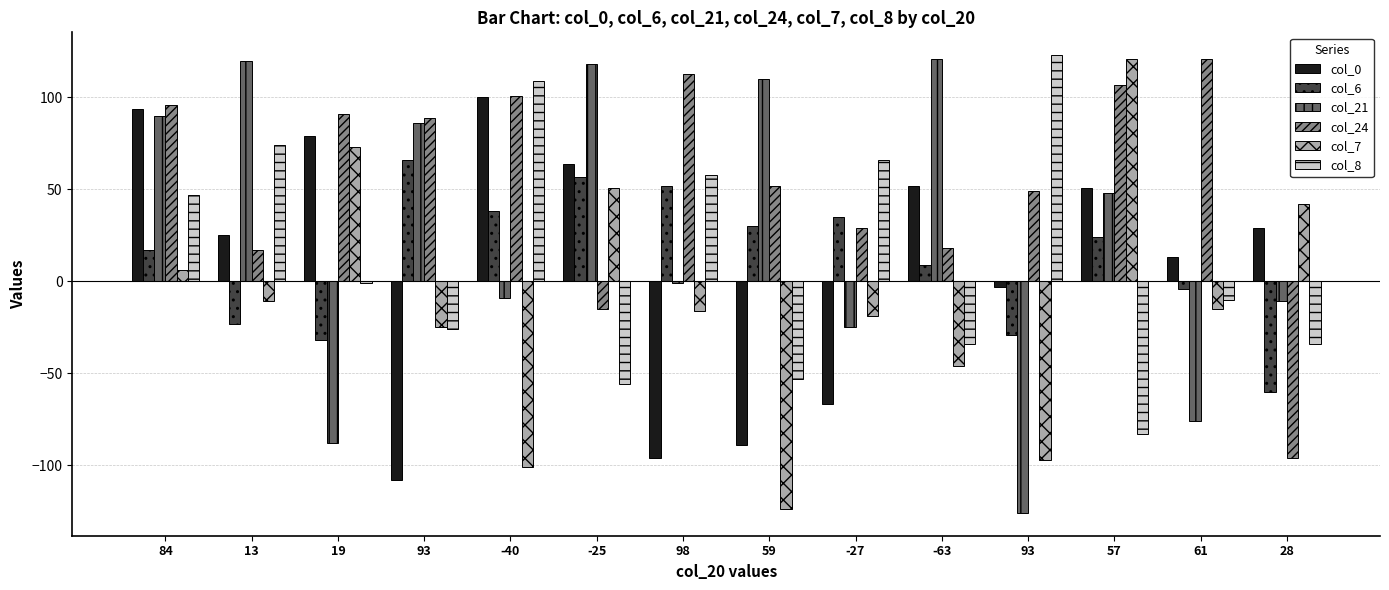

Is it true that col_21 equals -125 at 61?

False